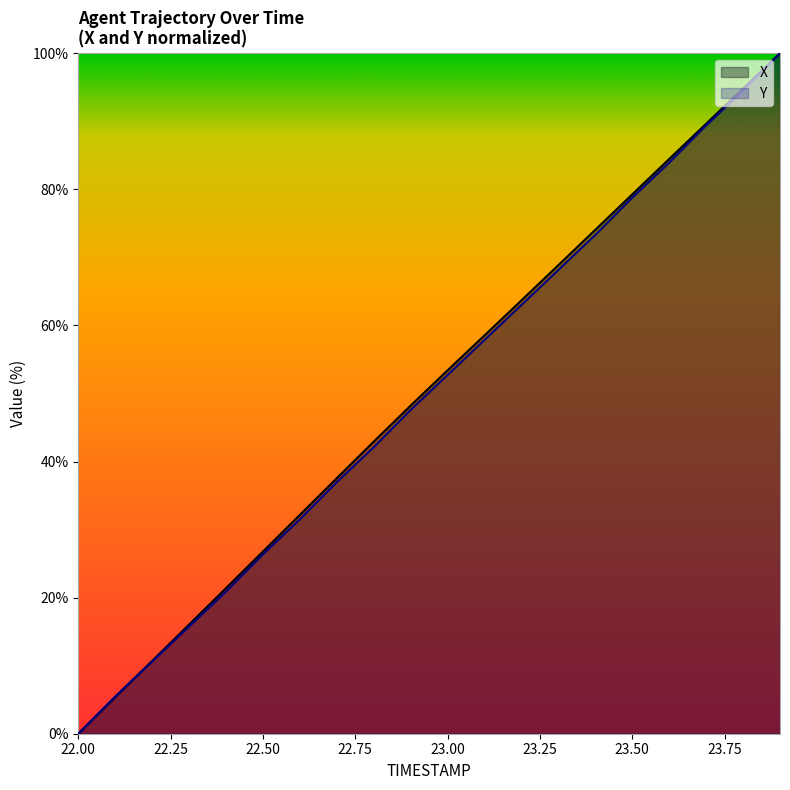

Rank the categories by Y value from highest to lowest.

23.9, 23.8, 23.7, 23.6, 23.5, 23.4, 23.3, 23.2, 23.1, 23.0, 22.9, 22.8, 22.7, 22.6, 22.5, 22.4, 22.3, 22.2, 22.1, 22.0